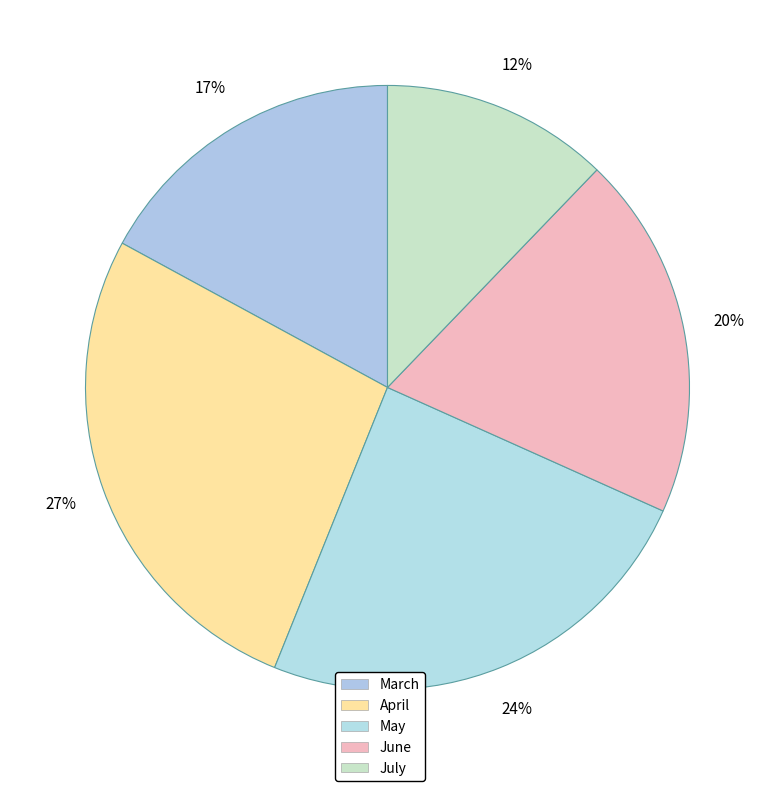

What percentage is the June slice, to the nearest percent?

20%